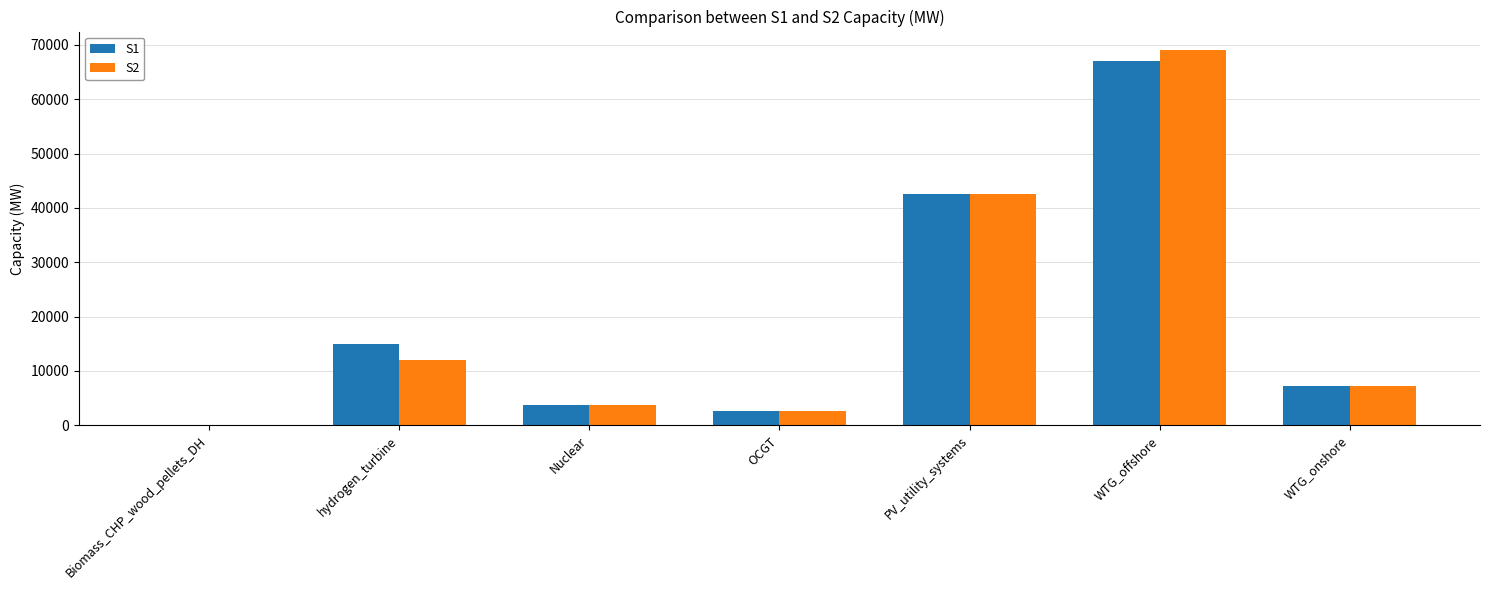

Reading right to left, extract all data points from this chart.

S1: WTG_onshore=7180	WTG_offshore=67000	PV_utility_systems=42500	OCGT=2700	Nuclear=3684	hydrogen_turbine=15000	Biomass_CHP_wood_pellets_DH=0
S2: WTG_onshore=7180	WTG_offshore=69000	PV_utility_systems=42500	OCGT=2700	Nuclear=3684	hydrogen_turbine=12000	Biomass_CHP_wood_pellets_DH=0